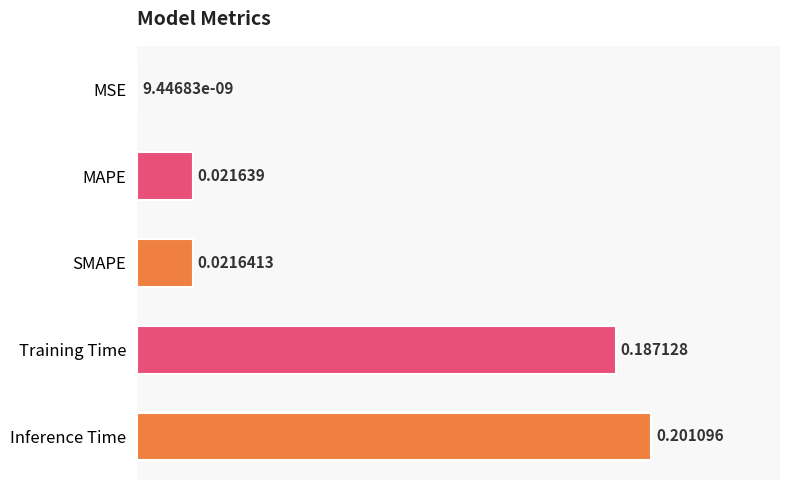

Which label corresponds to the largest value in the chart?

Inference Time